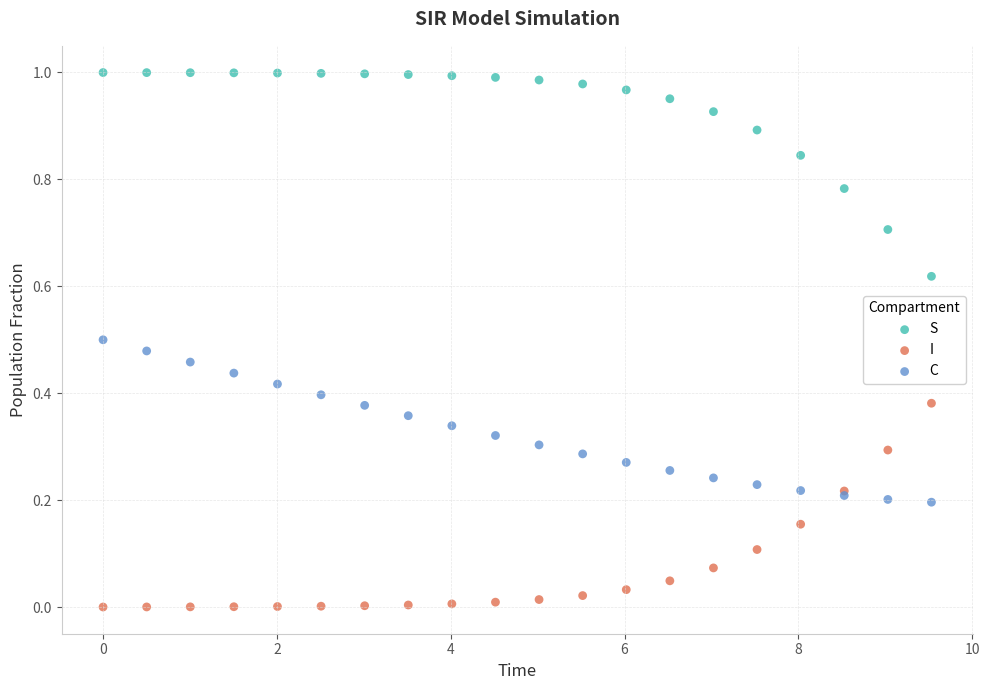

What is the X range (max minus min) for the scatter plot?

9.5